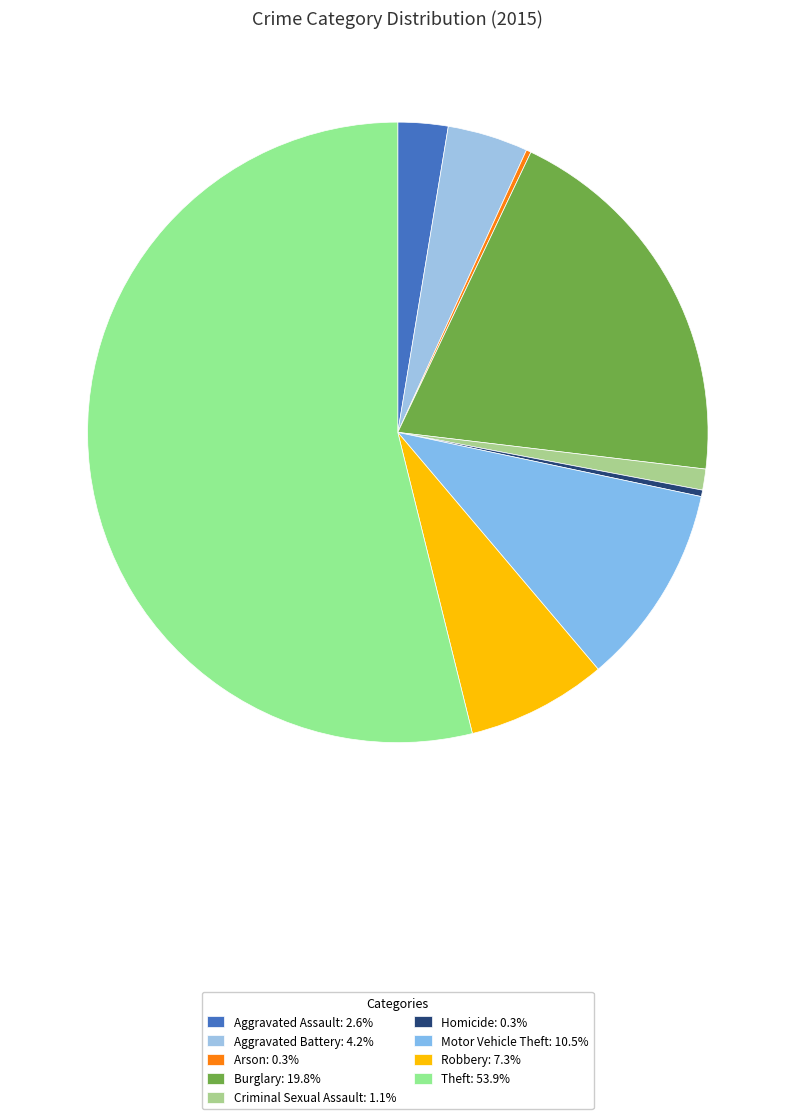

What is the smallest slice in the pie chart?

Arson